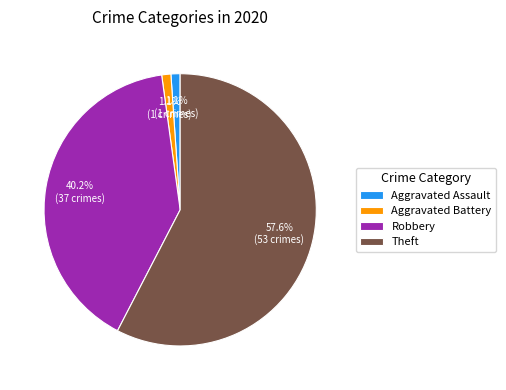

Count the number of slices in the pie.

4